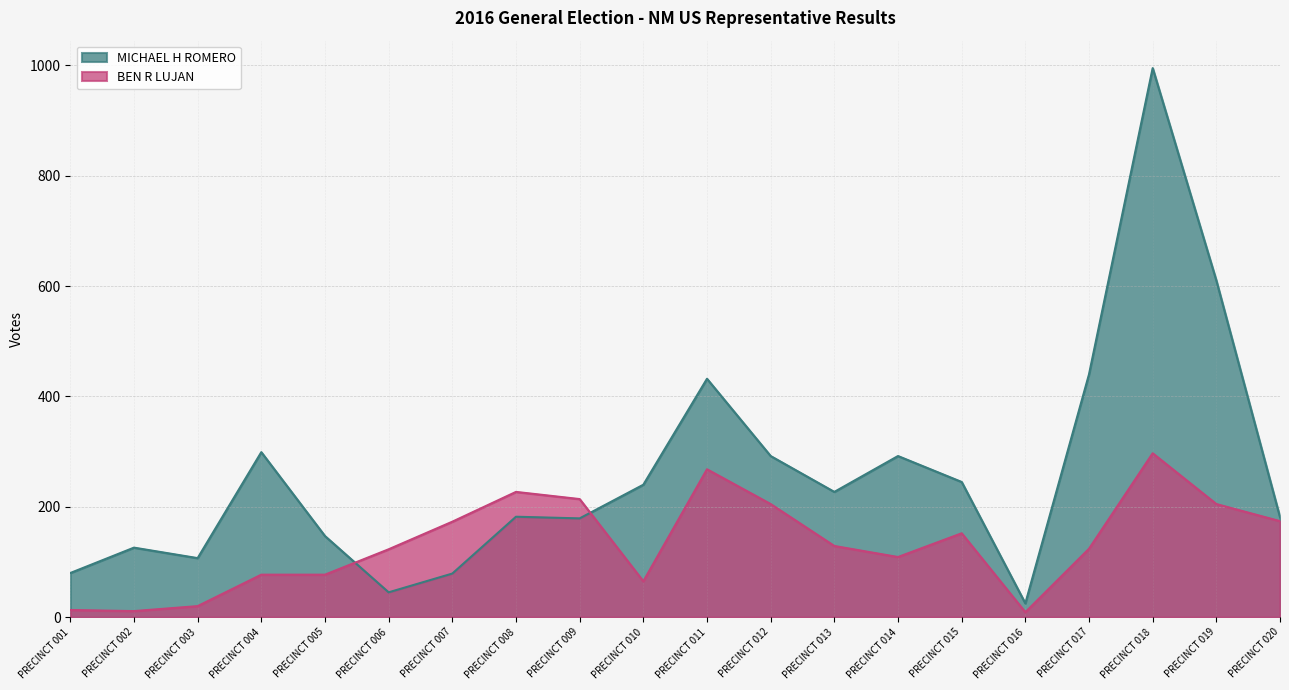

What is the total value across all series at PRECINCT 006?

168